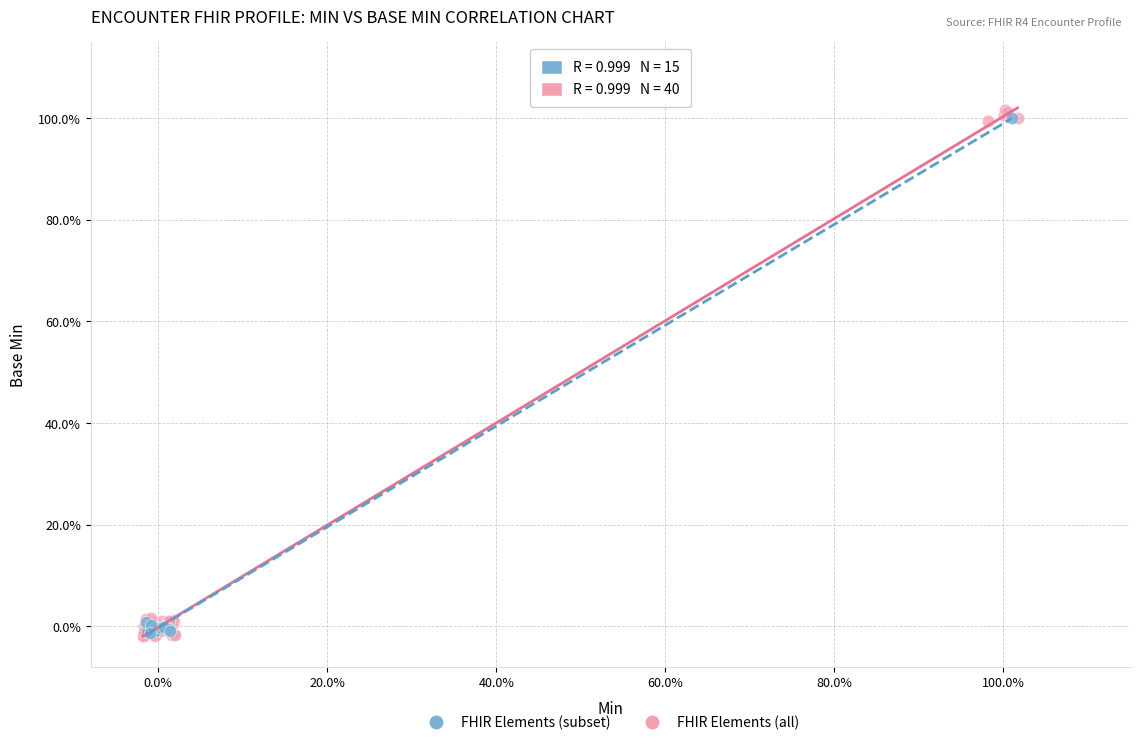

Which series contains the highest Y value?

FHIR Elements (all)